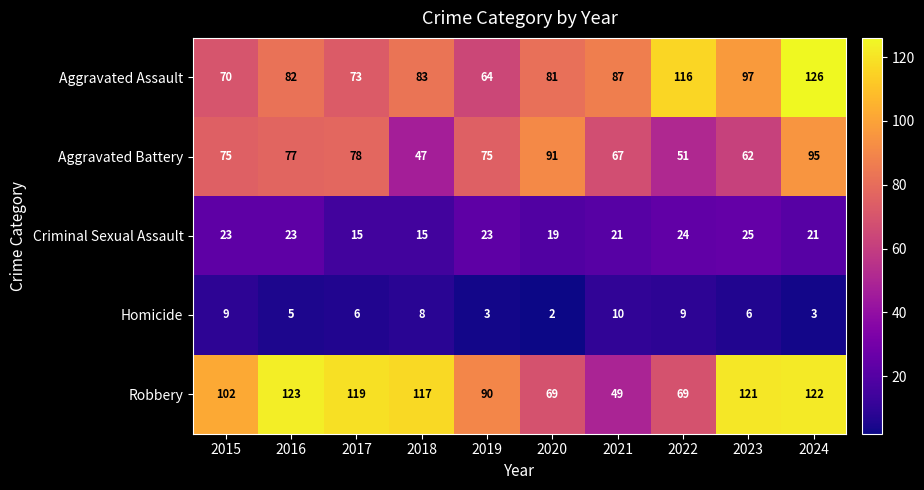

Count the number of categories in the chart.

10